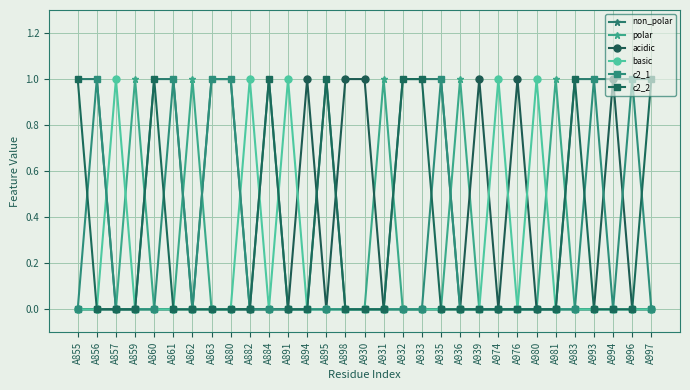

The polar series shows 0 at A859. True or false?

False